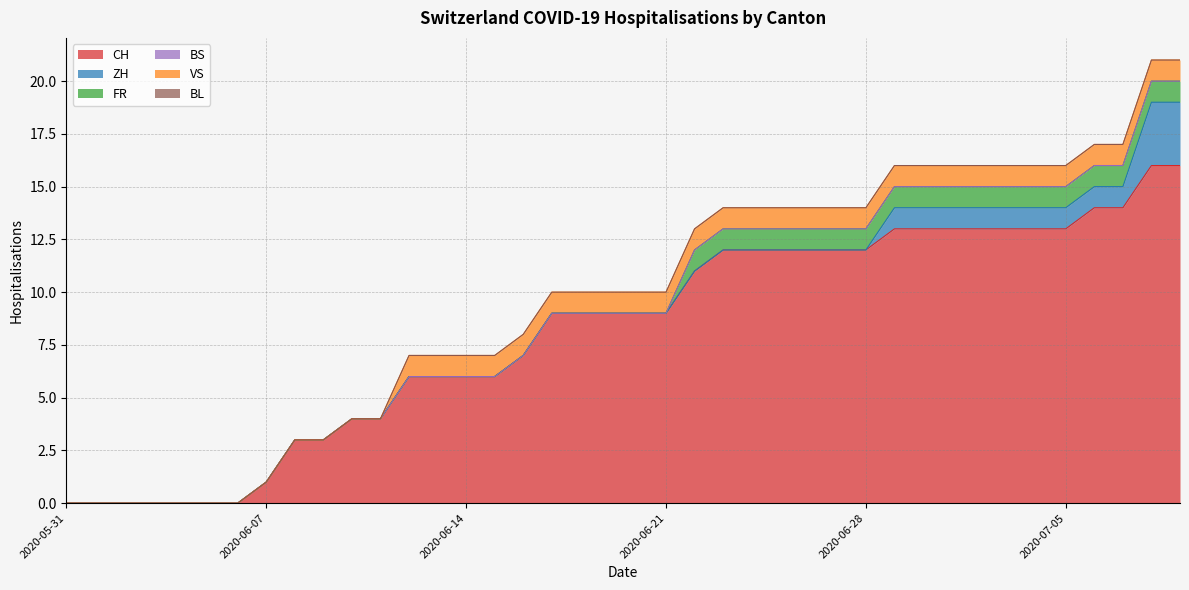

The value of BL at 2020-06-26 is 0. True or false?

True